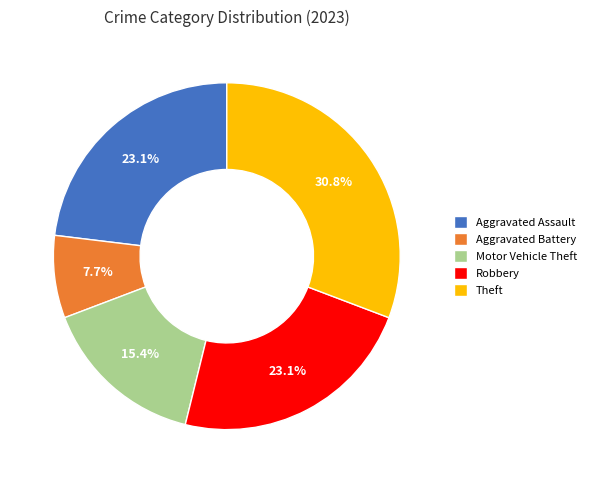

Which has a higher value, Theft or Motor Vehicle Theft?

Theft